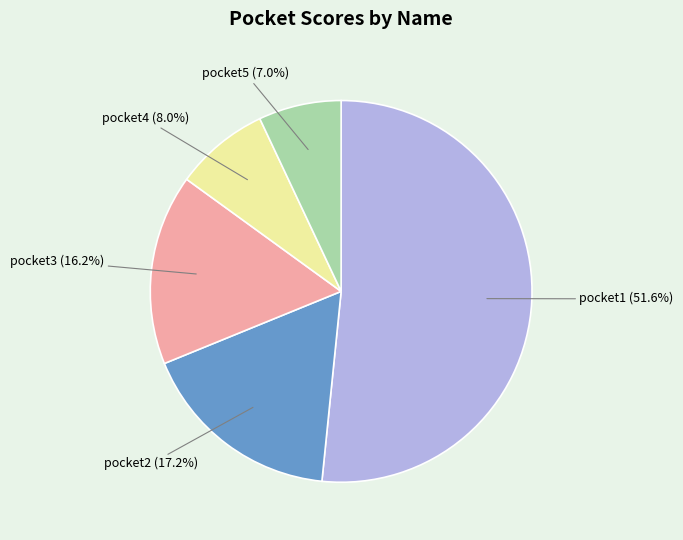

Is there any slice that represents more than half of the pie?

Yes